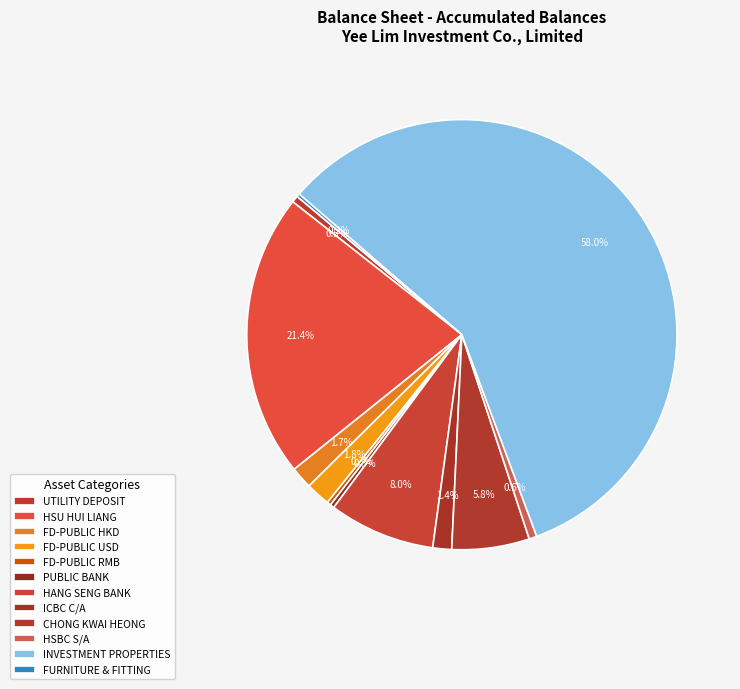

To the nearest percent, what is the difference between the FD-PUBLIC HKD and UTILITY DEPOSIT slice percentages?

1%